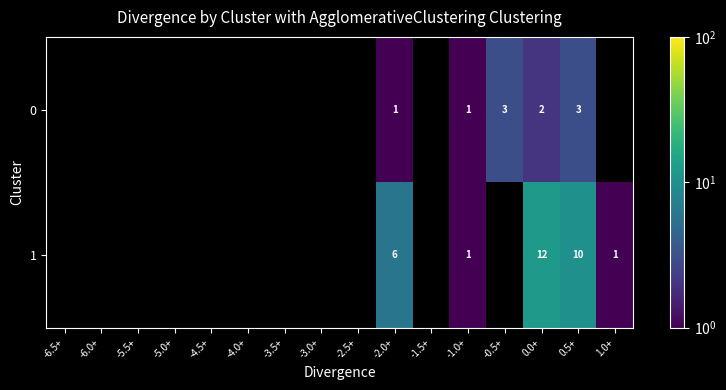

Rank the series at -2.0+ from highest to lowest value.

1, 0